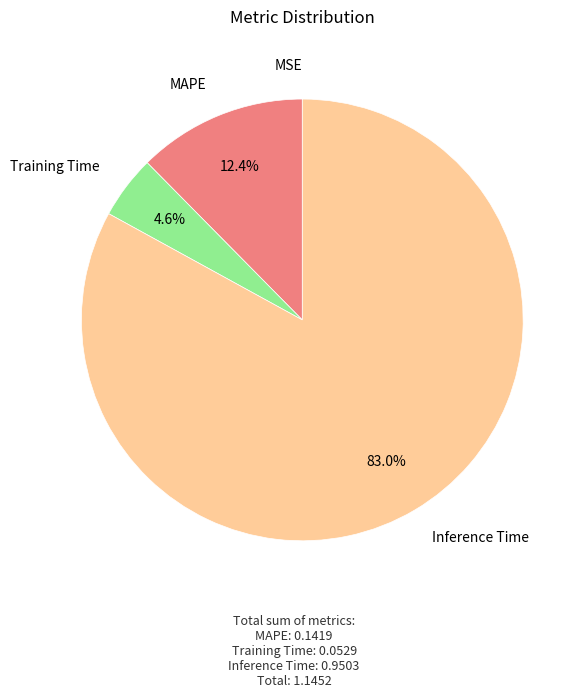

To the nearest percent, what is the average slice percentage?

25%